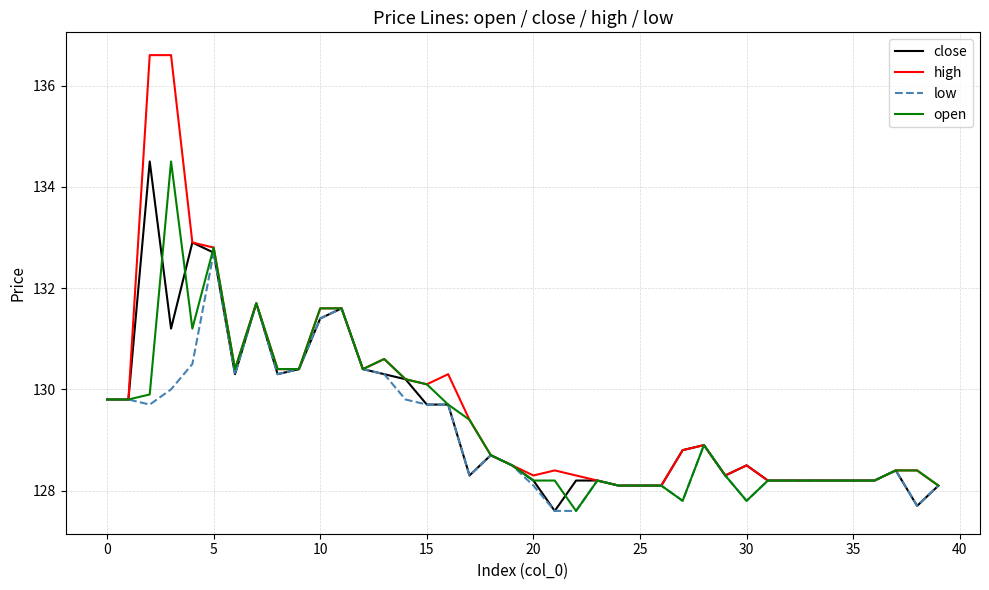

Which series has the widest spread of values?

high